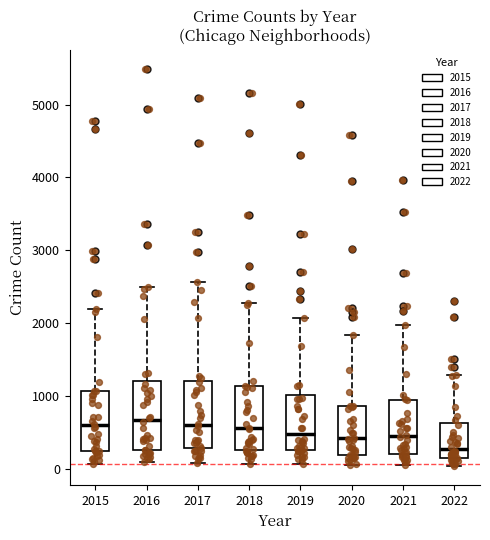

Reading left to right, read every box against the y-axis: the position of its median line, the range the box covers, and the ends of its whiskers. The values are not printed on the chart, so give them approximately, as read against the axis.

2015: median 600, box 300 to 1100, whiskers 100 to 2200
2016: median 700, box 300 to 1200, whiskers 100 to 2500
2017: median 600, box 300 to 1200, whiskers 100 to 2600
2018: median 600, box 300 to 1100, whiskers 100 to 2300
2019: median 500, box 300 to 1000, whiskers 100 to 2100
2020: median 400, box 200 to 900, whiskers 100 to 1800
2021: median 500, box 200 to 1000, whiskers 100 to 2000
2022: median 300, box 200 to 600, whiskers 100 to 1300